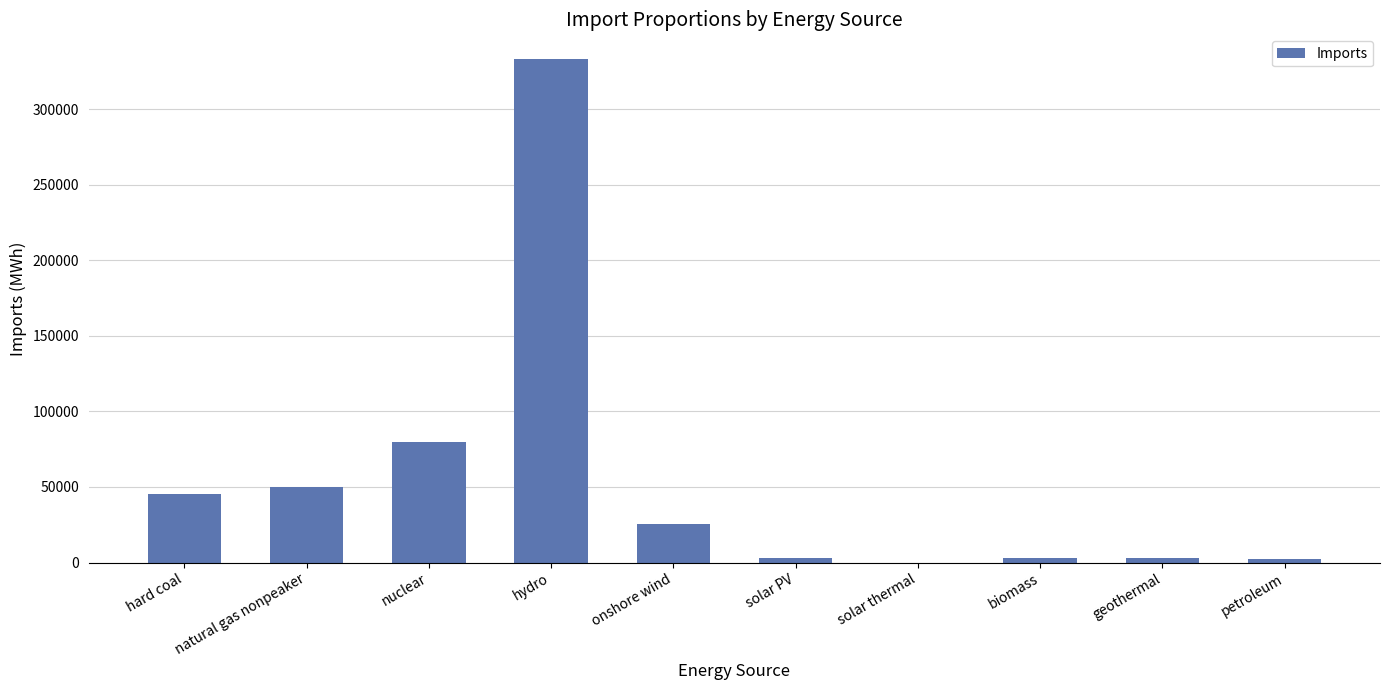

What is the change in value from solar thermal to petroleum?

+2075.4